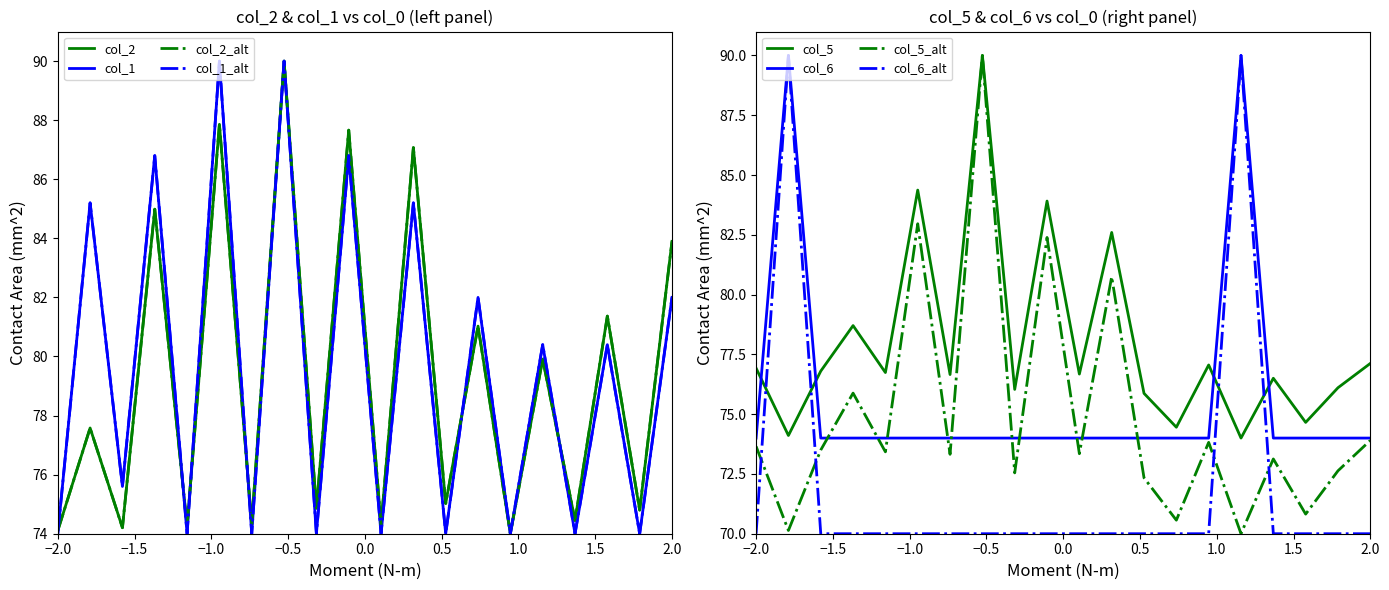

What is the lowest value of the col_5_alt series?

70.0